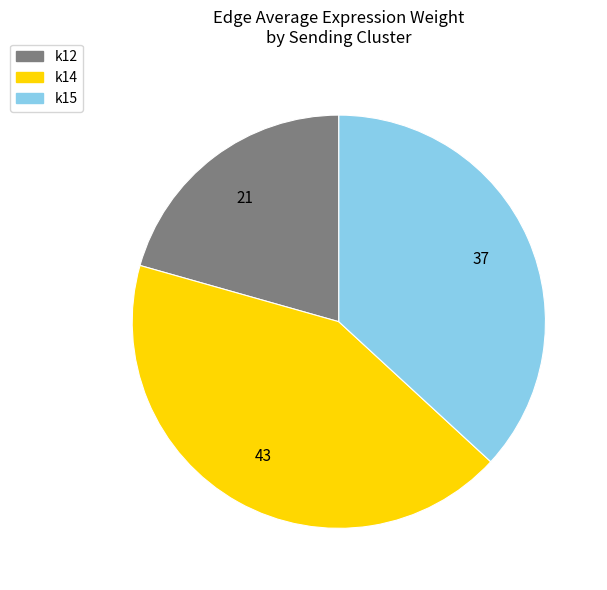

Which category has the smallest portion of the pie?

k12